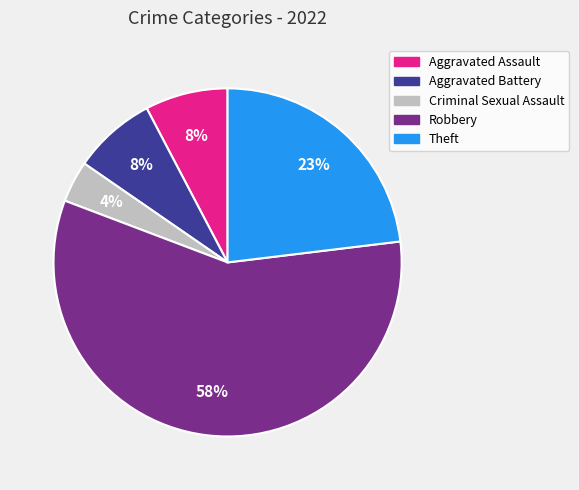

Between Aggravated Battery and Theft, which is larger?

Theft